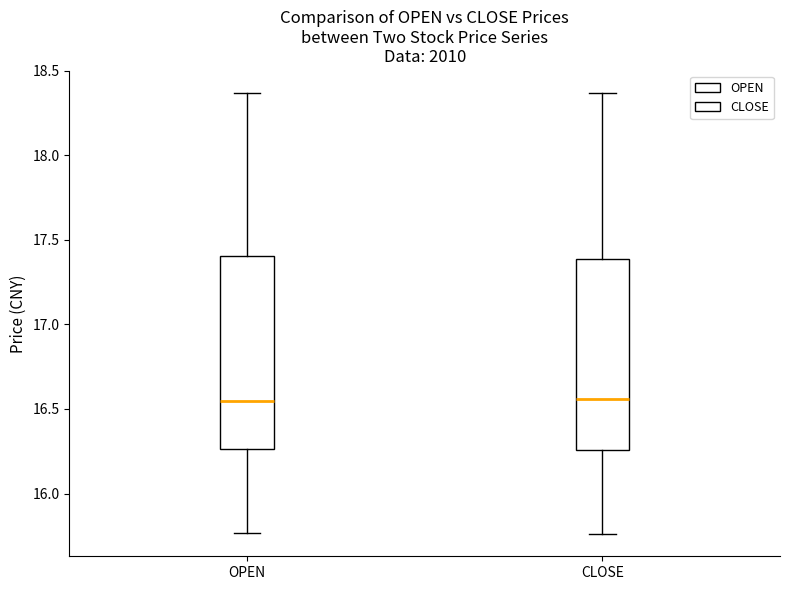

Where does the upper whisker of the box for CLOSE end on the y-axis? The values are not printed on the chart, so give them approximately, as read against the axis.

18.35